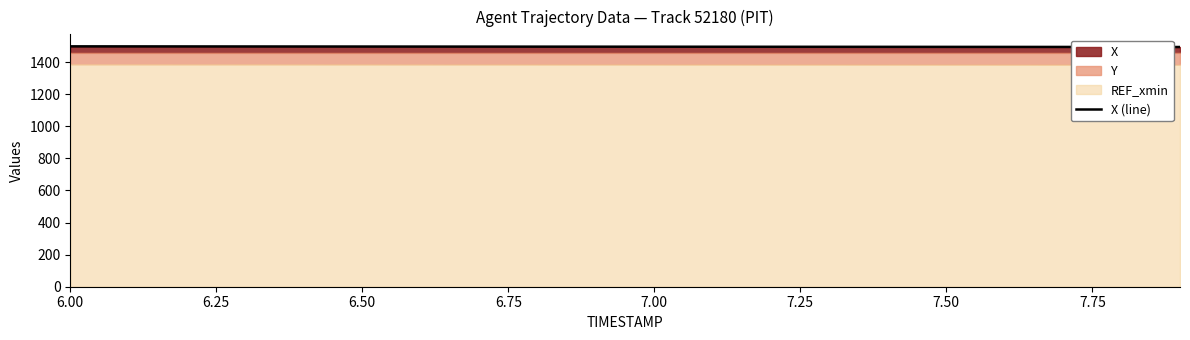

True or false: the data has more than 2 interior local peaks.

False